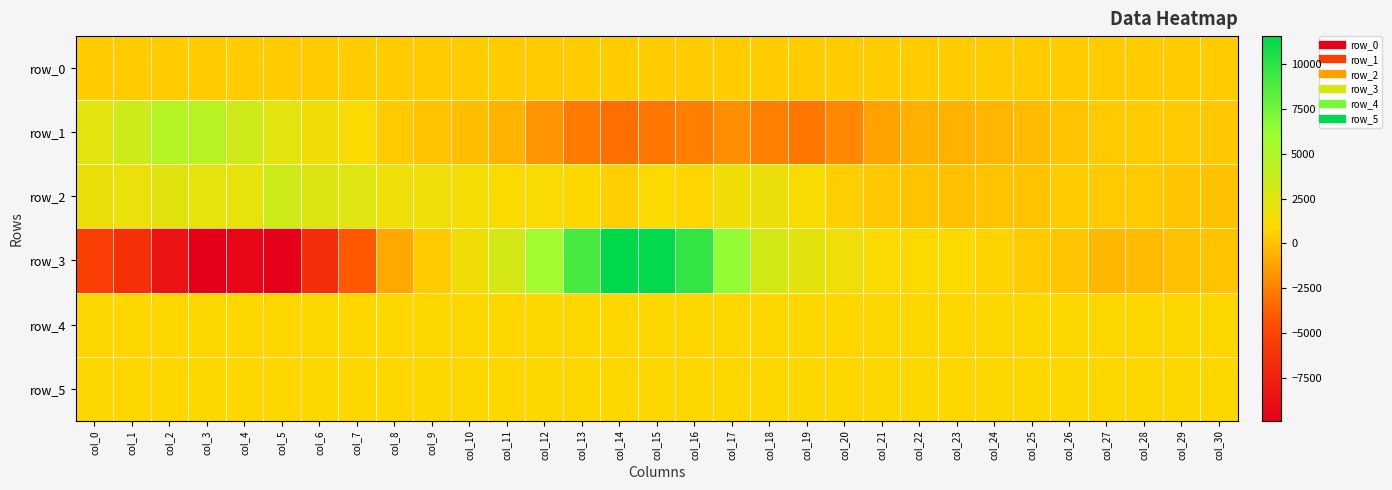

Where does the row_1 series first go above -150?

col_0